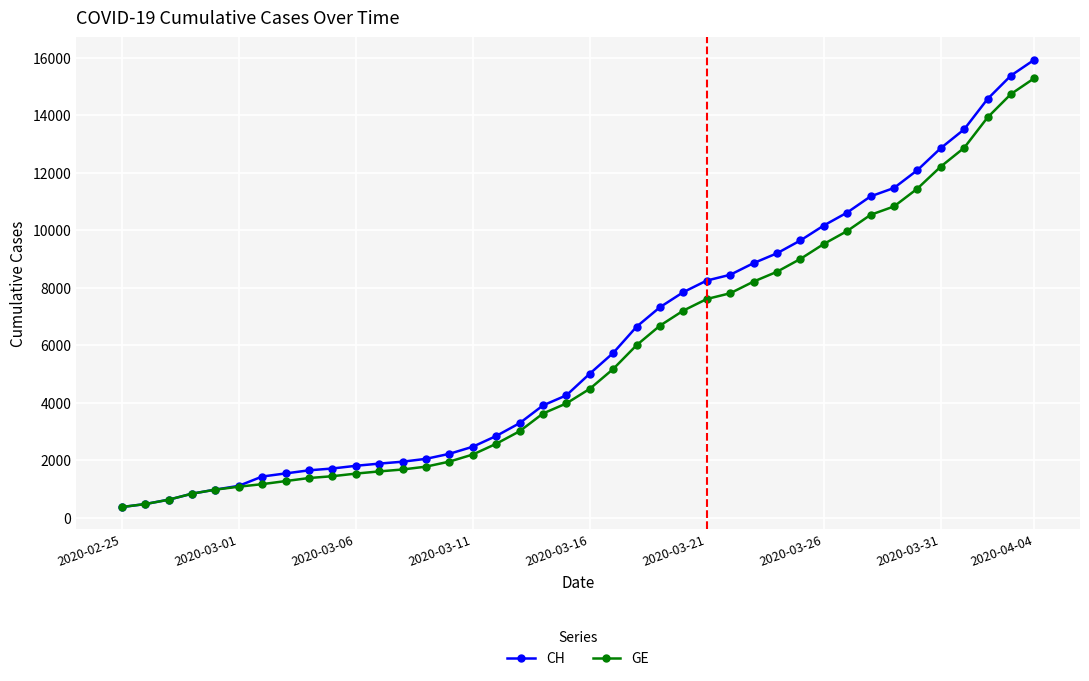

Count the number of categories in the chart.

40